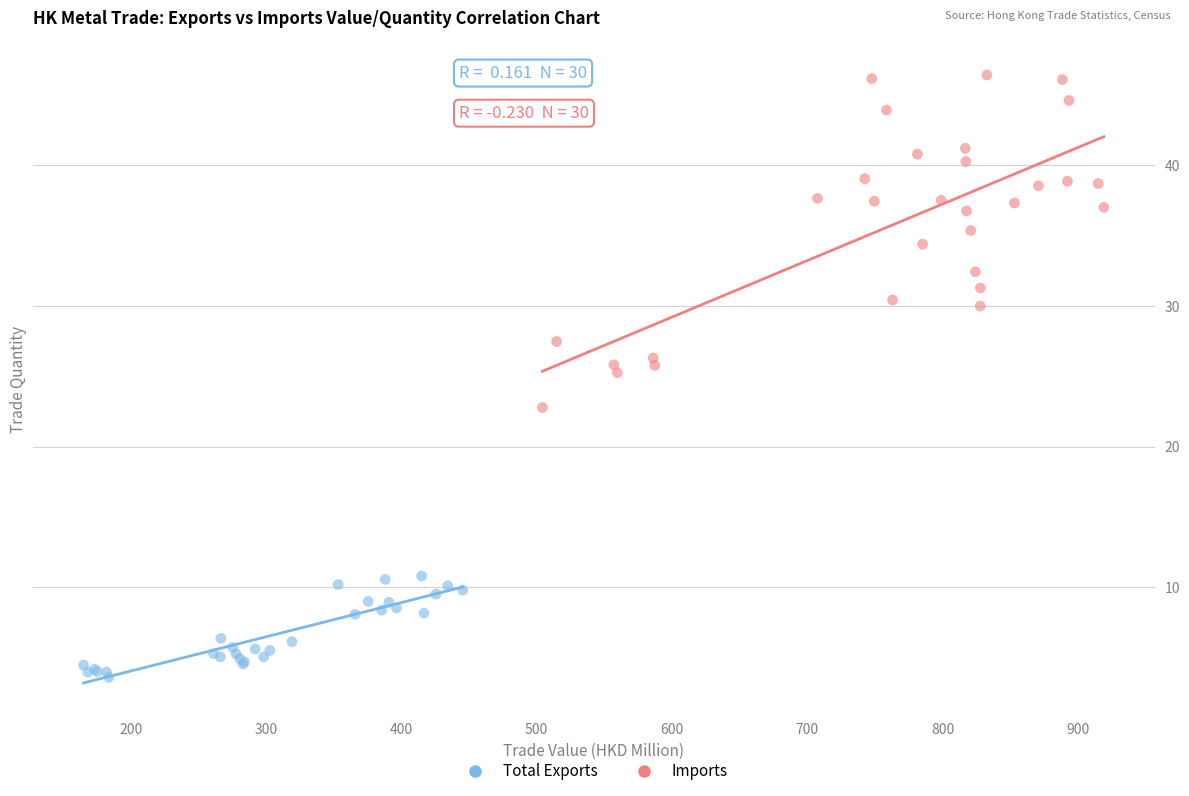

Which series reaches the minimum Y coordinate?

Total Exports